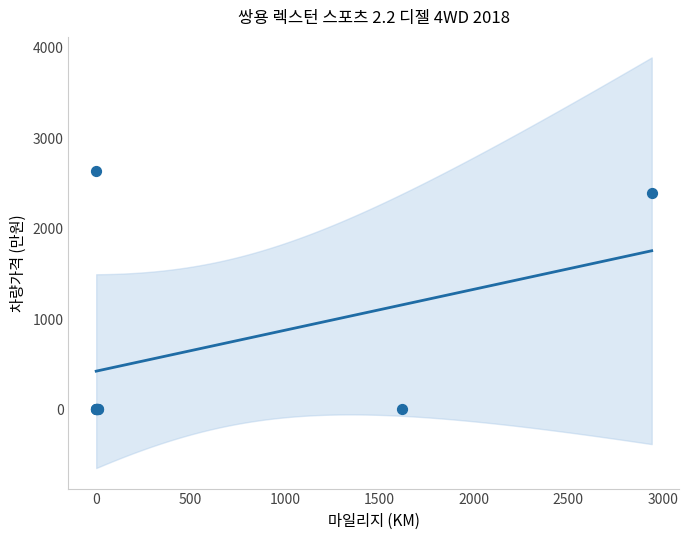

What Y value in the scatter plot is closest to 1320?

2394